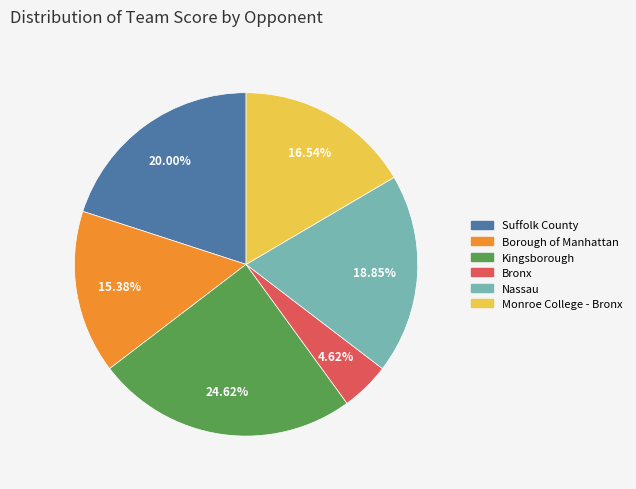

Does any single category account for the majority?

No